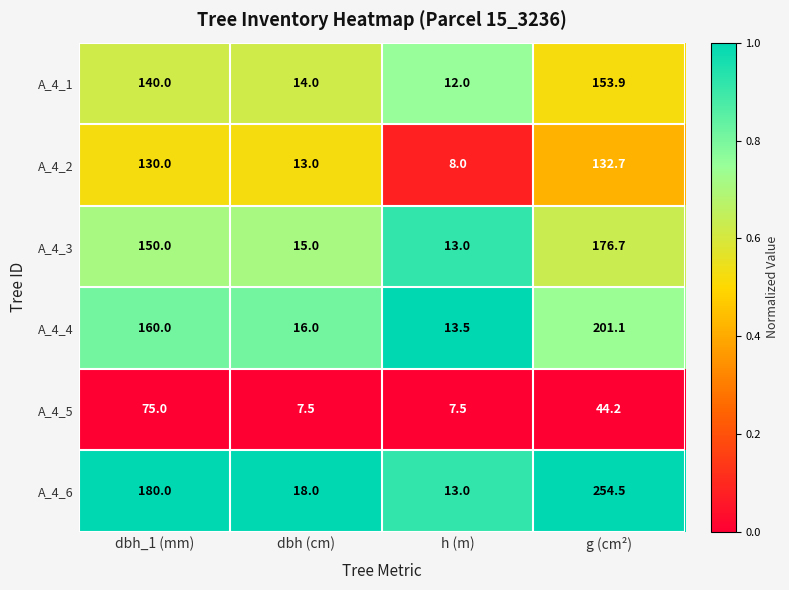

What is the difference between the highest and lowest values at h (m)?

6.0